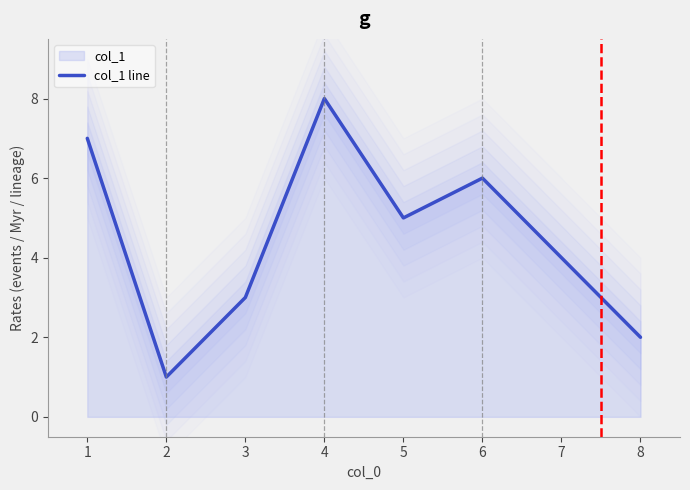

What is the value of the 6th point from the left?

6